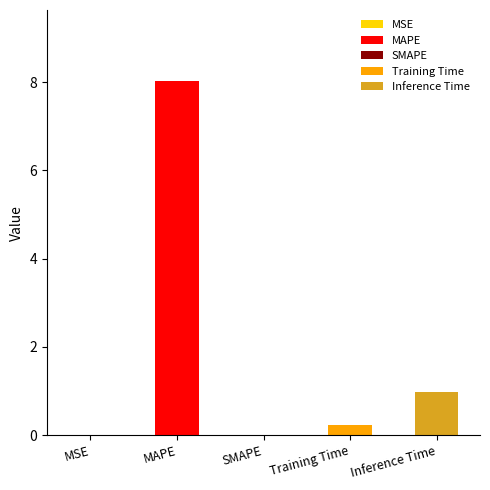

True or false: the data shows 5.4 at MAPE.

False